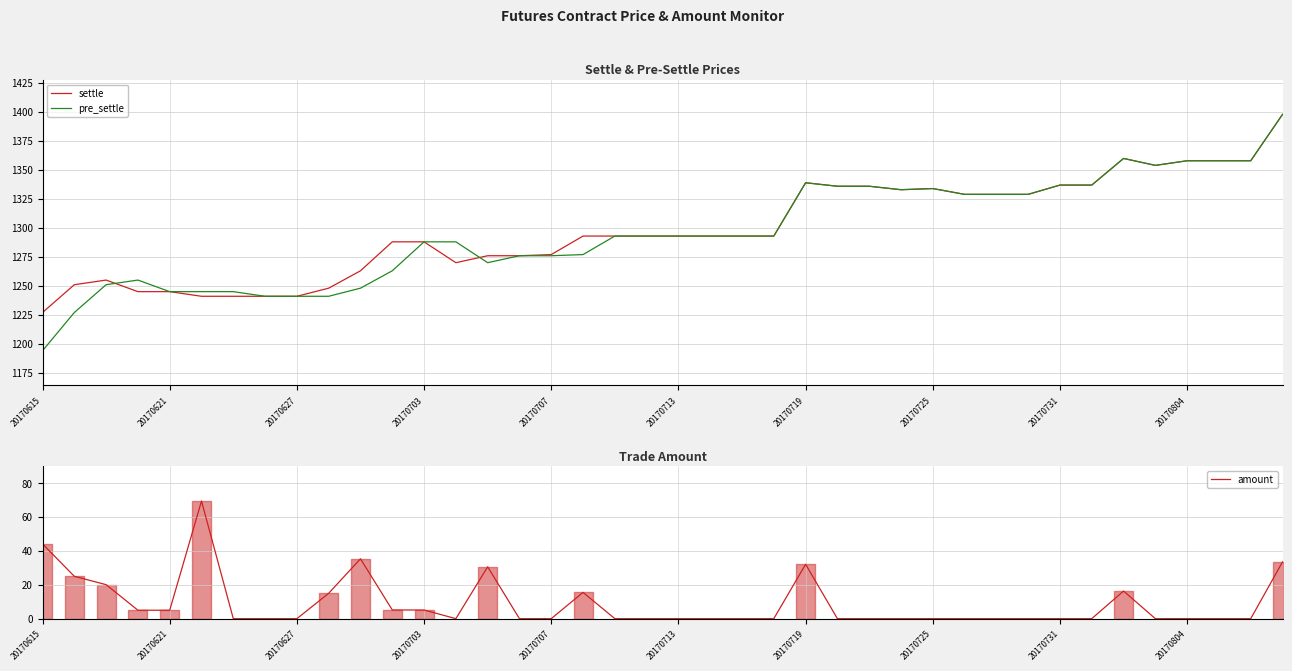

At which label does settle reach its minimum?

20170615